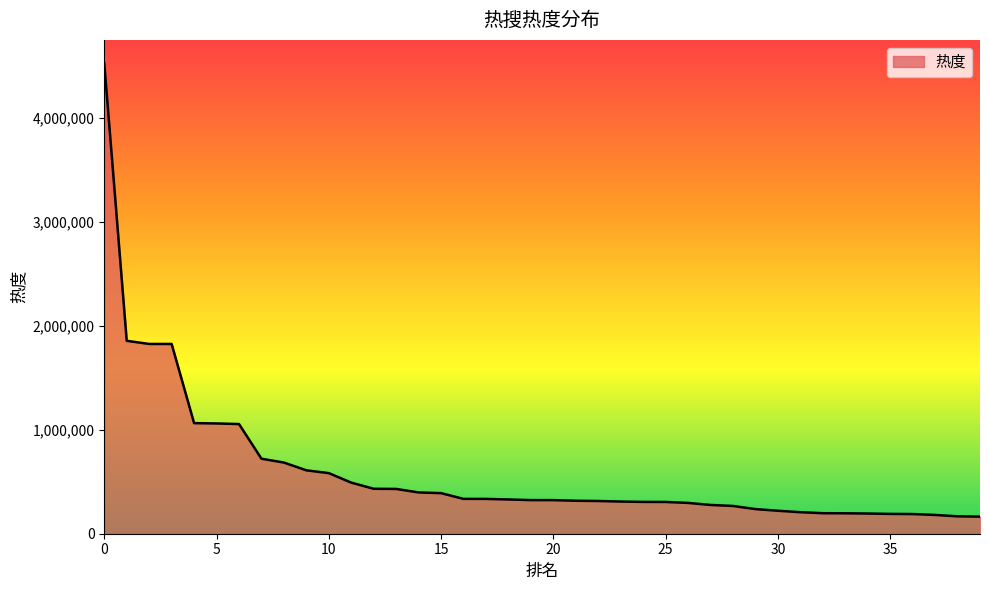

Does the chart display data point markers on the line(s)?

No